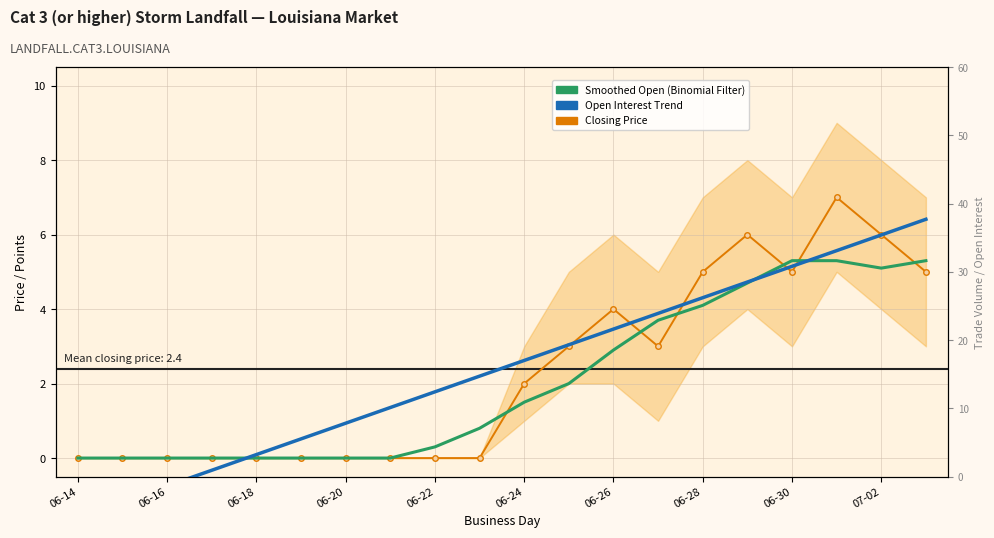

At which category is the sum across all series the highest?

17